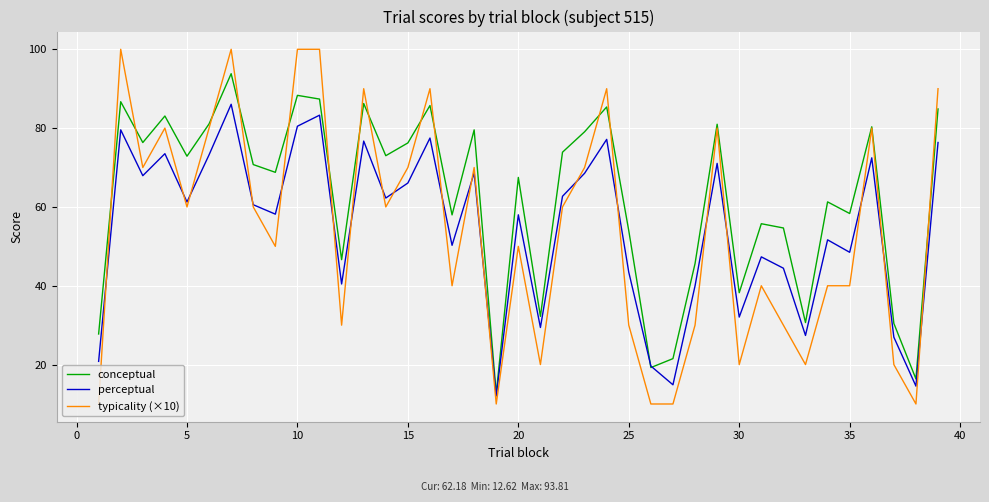

Rank the series by their maximum value, from highest to lowest.

typicality (×10), conceptual, perceptual